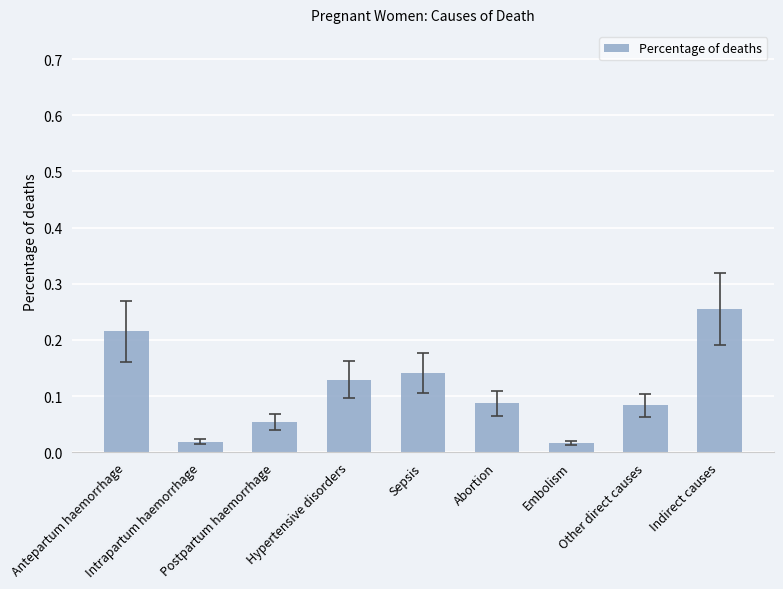

Are the bars grouped side by side (vs. stacked)?

No